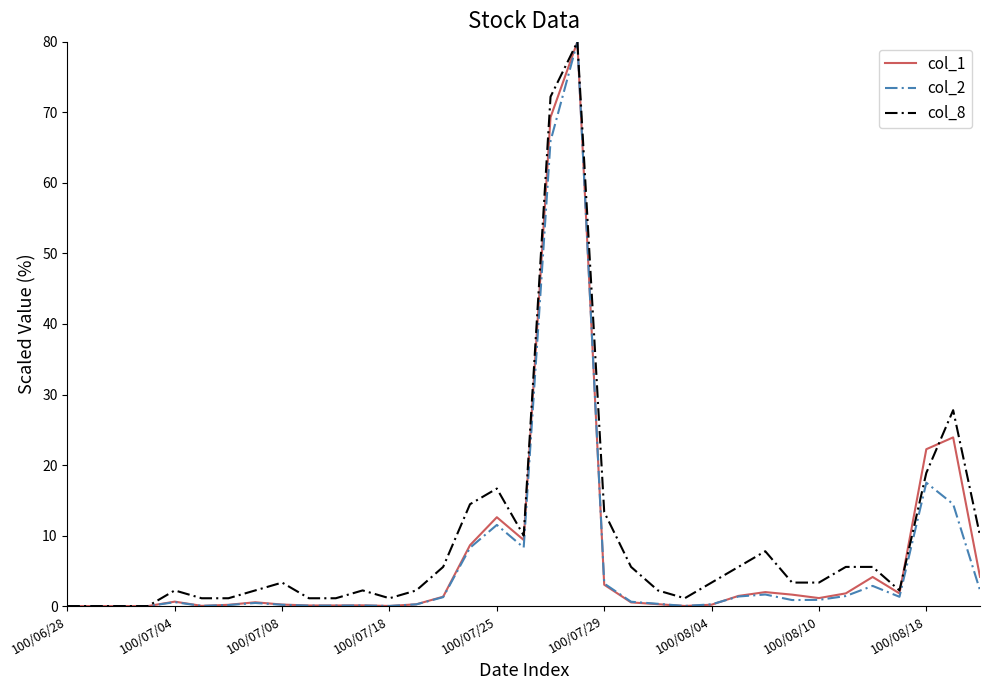

After their last crossing, which series has the higher values: col_1 or col_8?

col_8